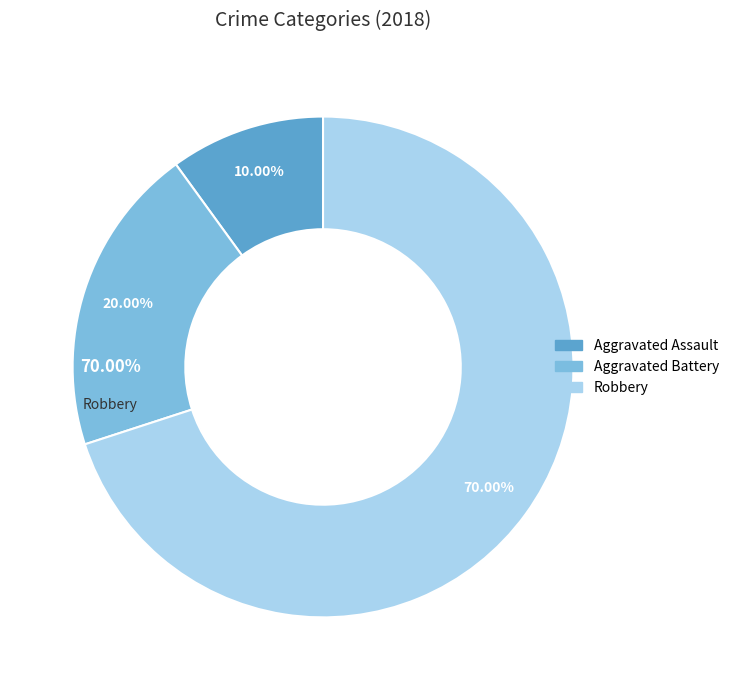

What is the smallest slice in the pie chart?

Aggravated Assault